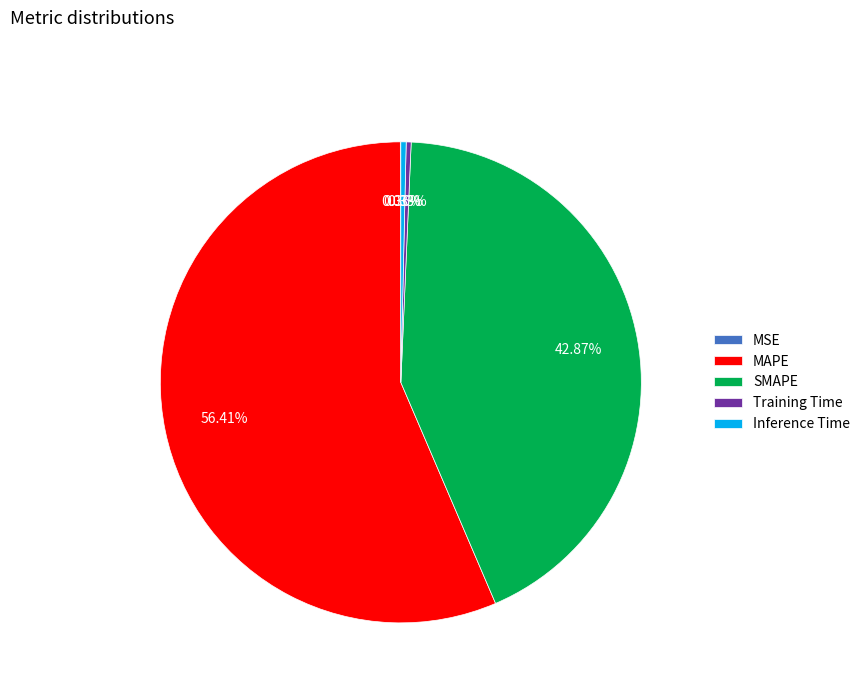

What percentage is NOT represented by Inference Time?

99.6%